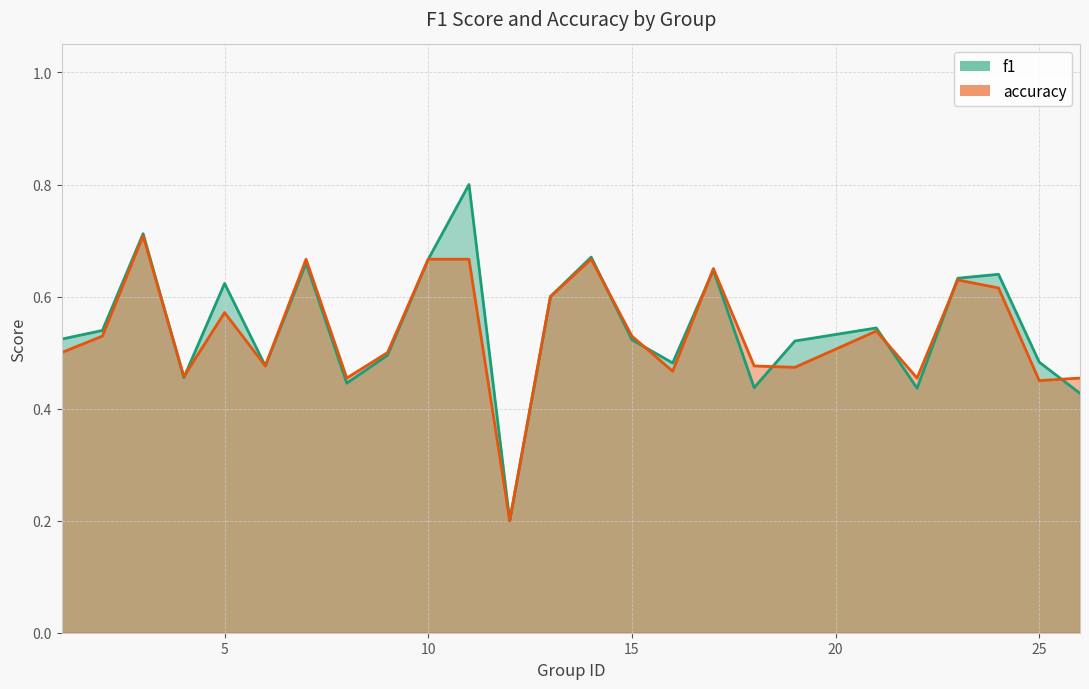

At which category does accuracy reach its first local valley?

4